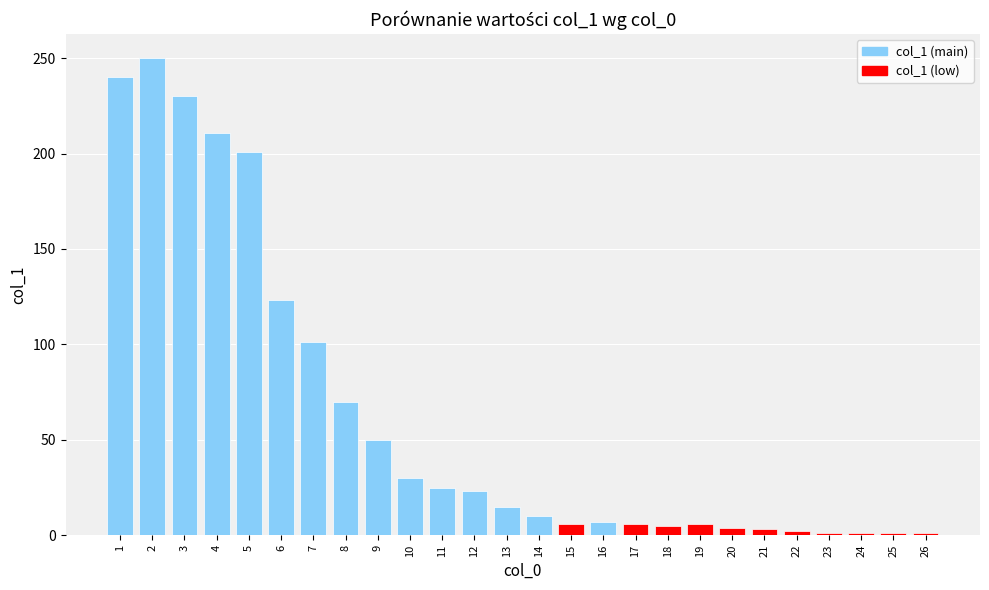

Is it true that the value at 21 is 3?

True